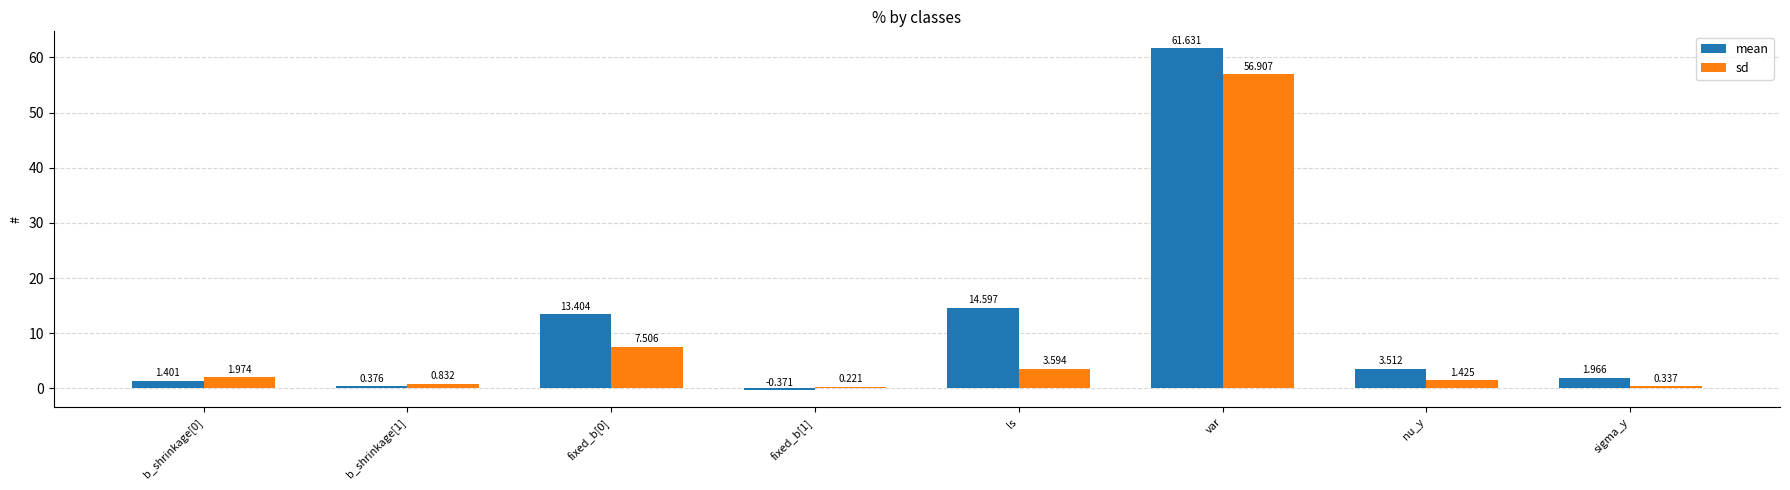

At which label is mean closest to 30?

ls